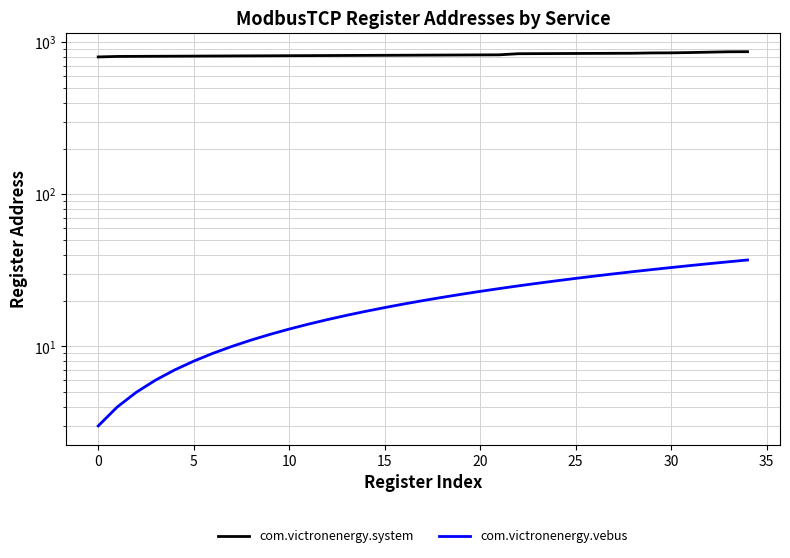

True or false: com.victronenergy.system and com.victronenergy.vebus cross at least once.

False